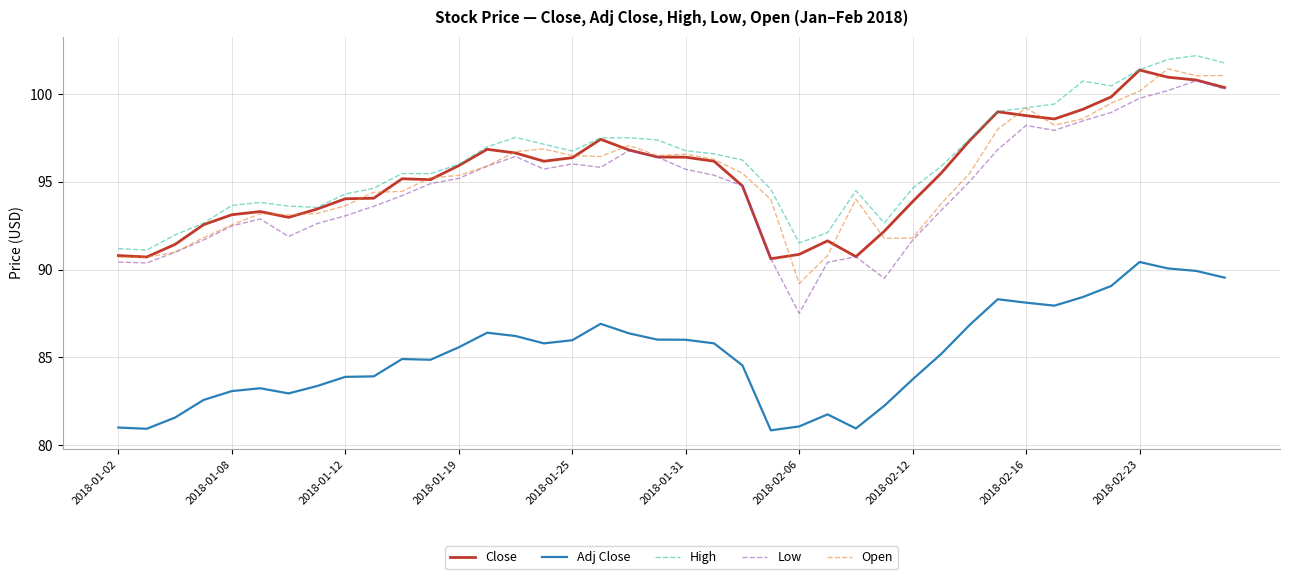

True or false: High and Low intersect in this chart.

False